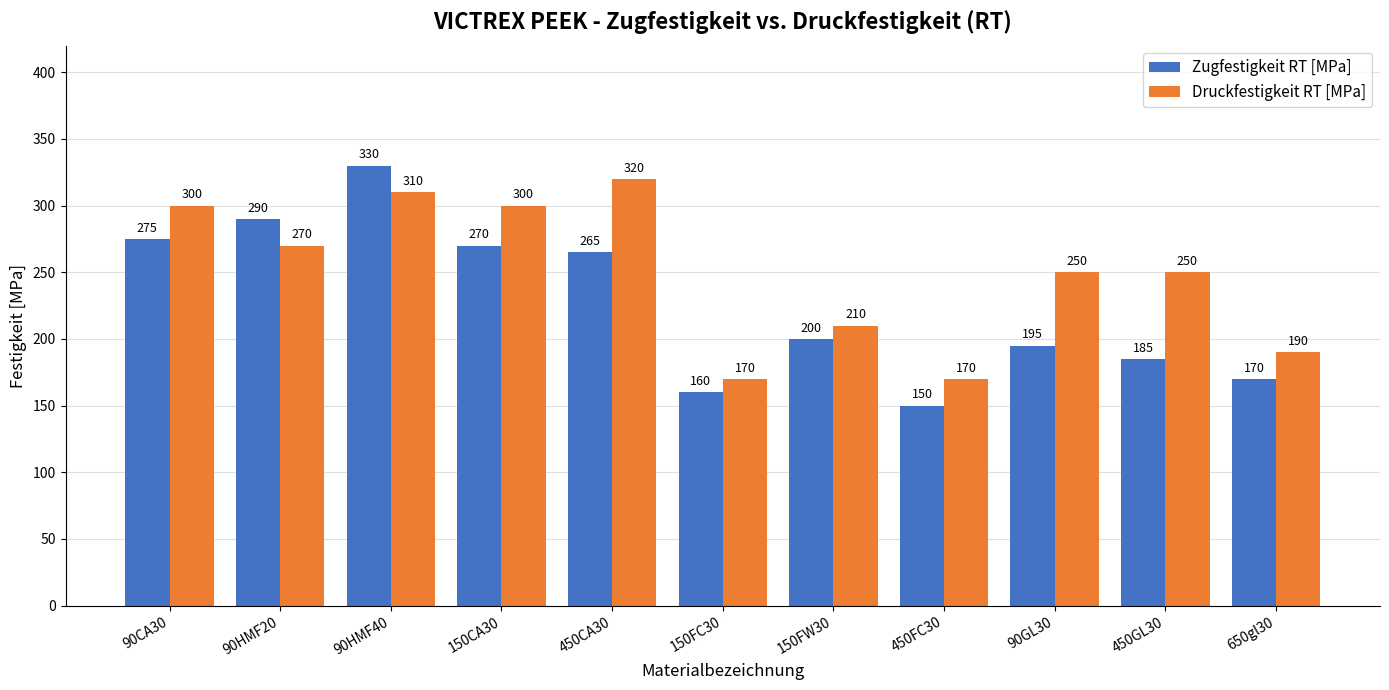

The Druckfestigkeit RT [MPa] series shows 222 at 450CA30. True or false?

False